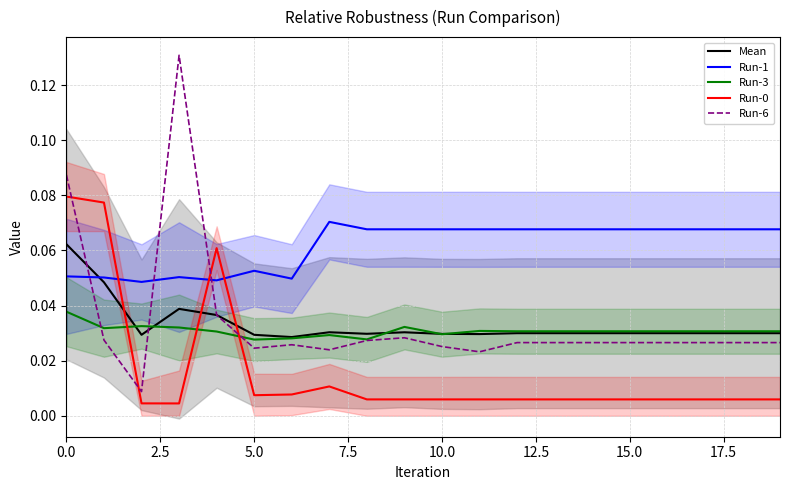

Is this an area chart (filled region under the line)?

No